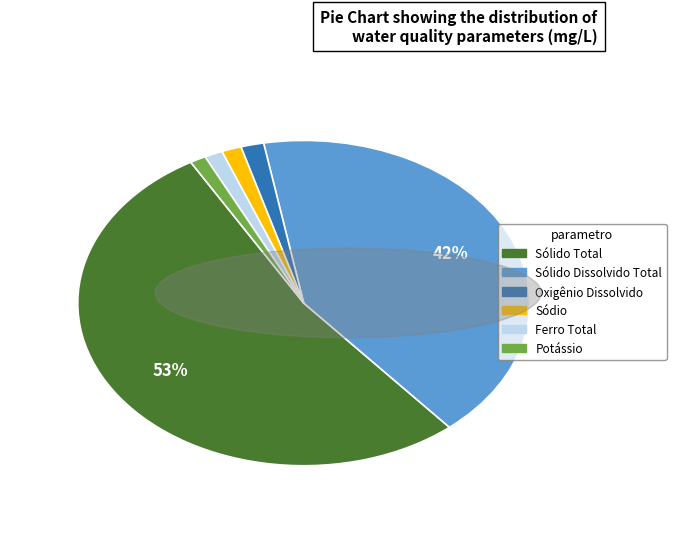

To the nearest percent, what is the average slice percentage?

17%